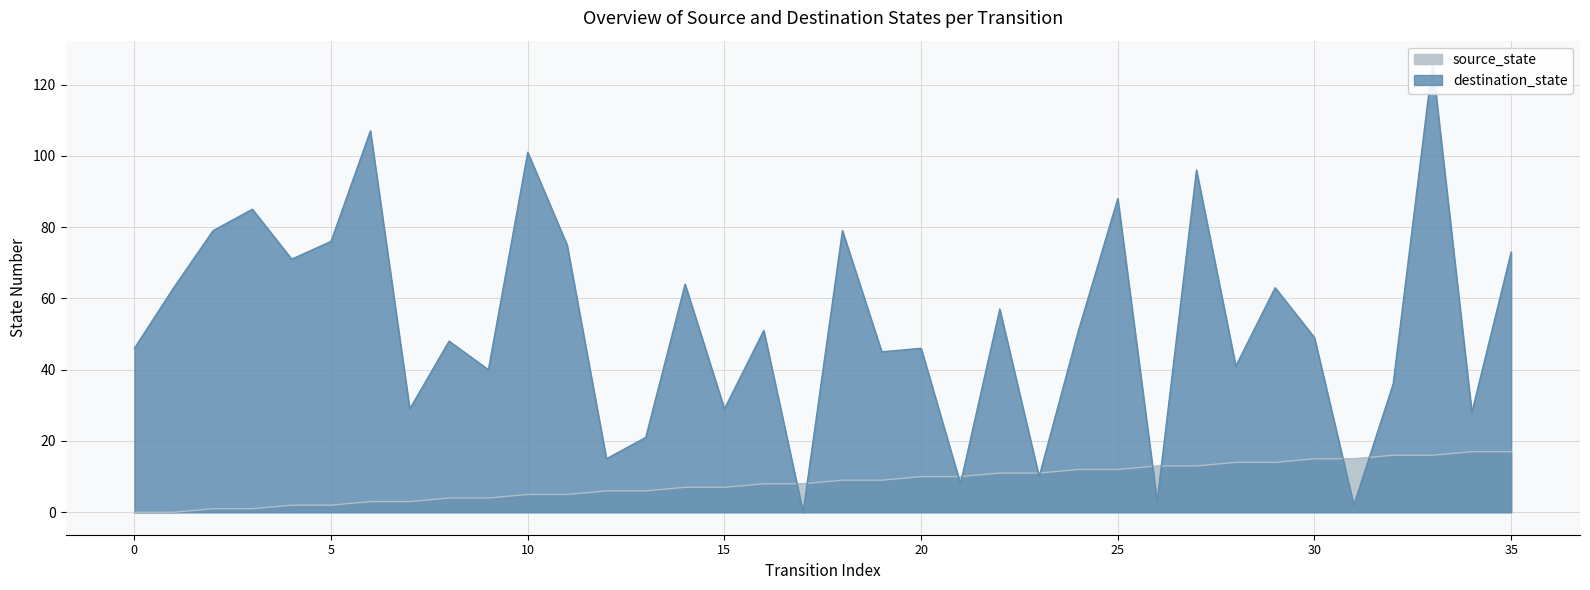

What is the average value of the source_state series?

8